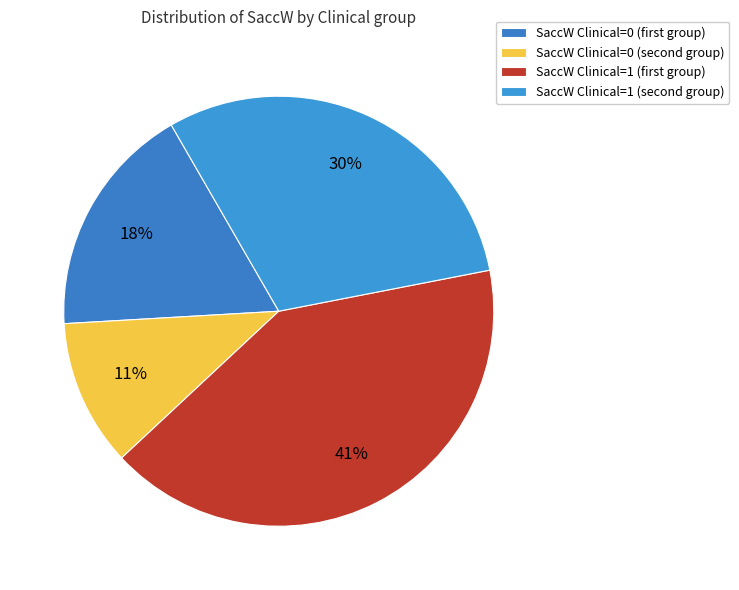

Count the number of slices in the pie.

4